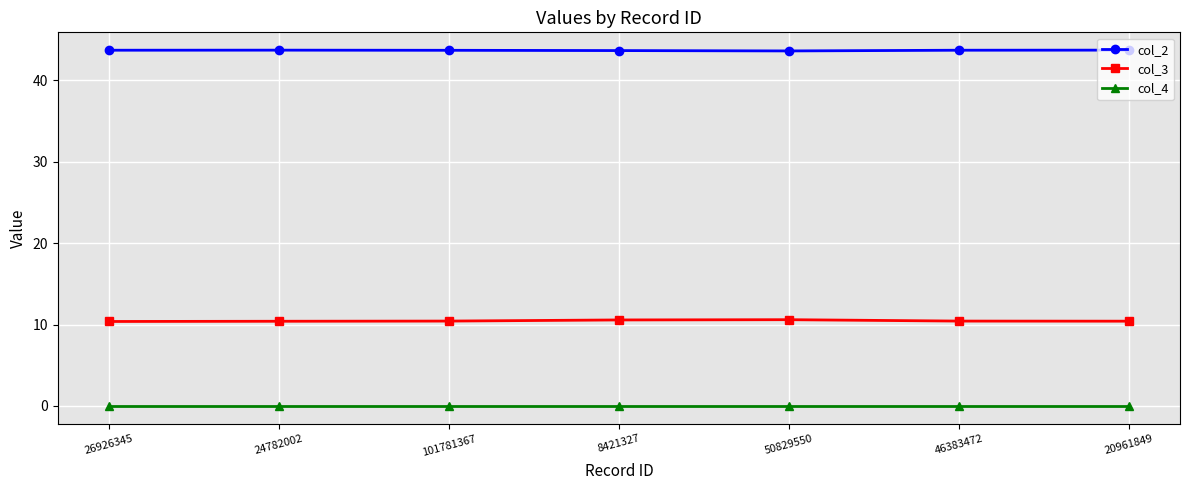

What is the sum of the col_3 values at 24782002 and 20961849?

20.8